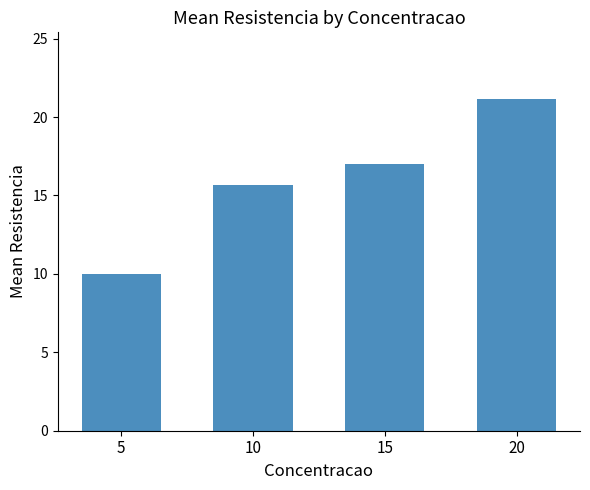

At which category does the chart reach its minimum across all series?

5